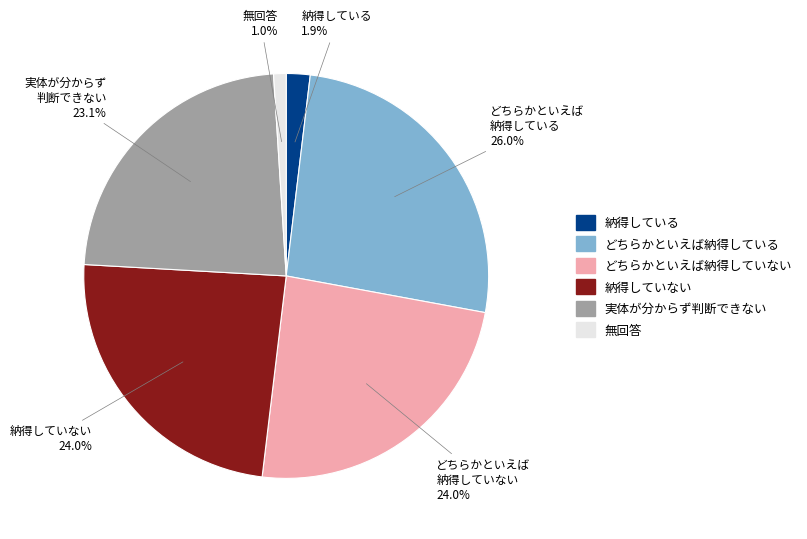

Is there a majority slice in this chart?

No